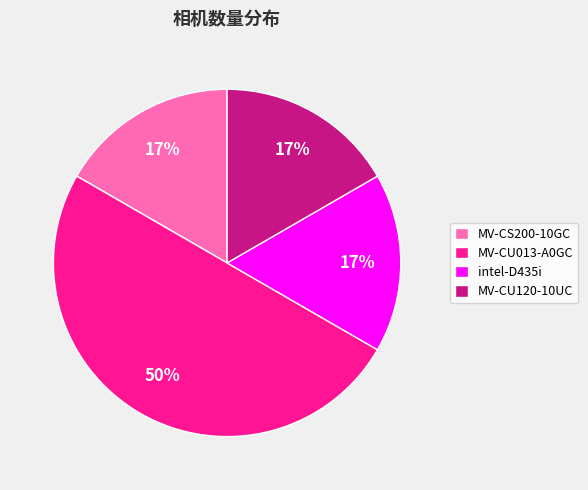

Is intel-D435i the majority of the pie?

No